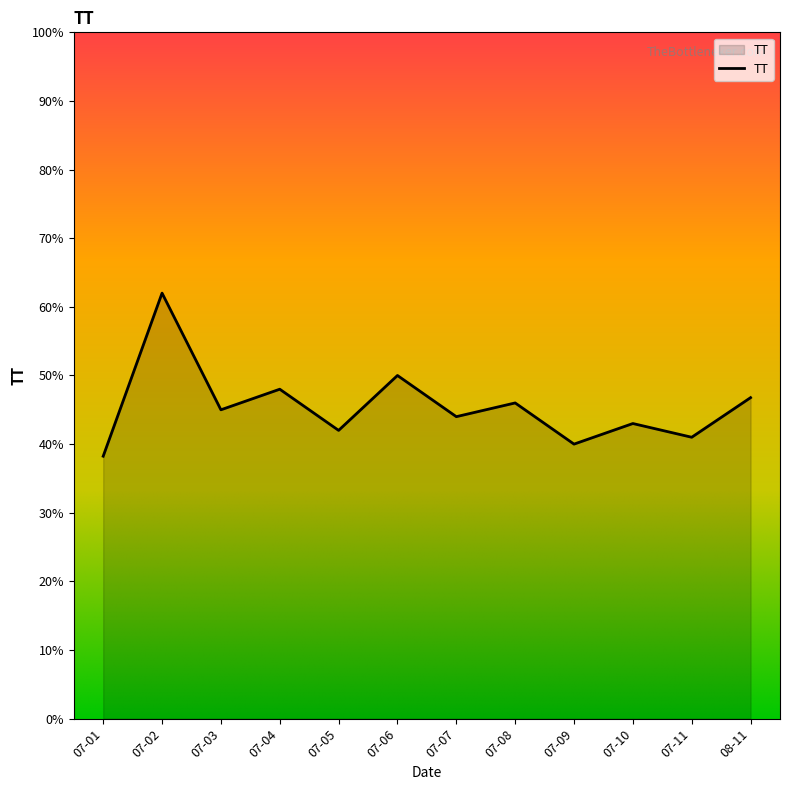

What is the minimum value shown in the chart?

38.2